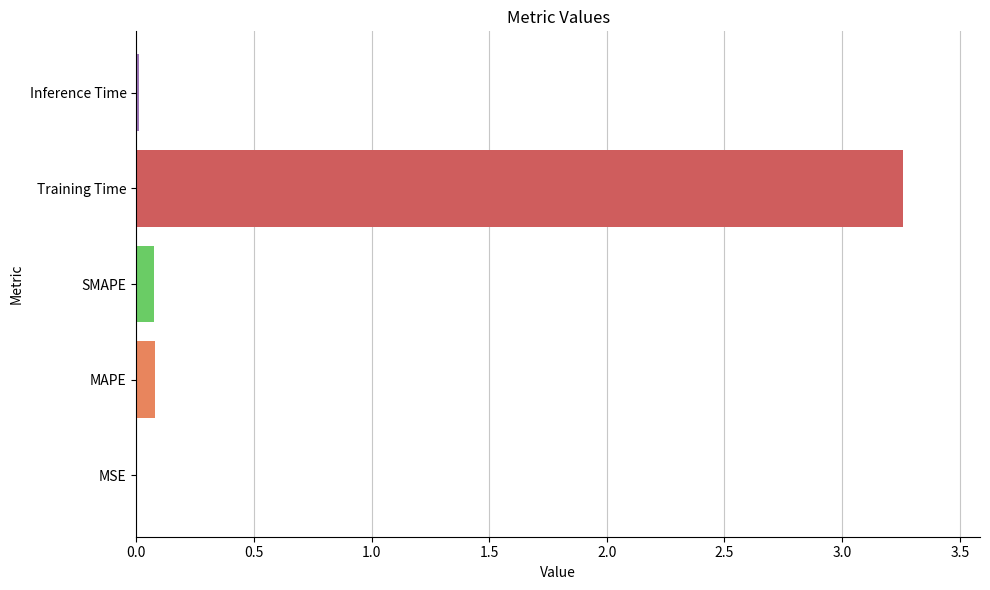

Between Inference Time and Training Time, which is larger?

Training Time